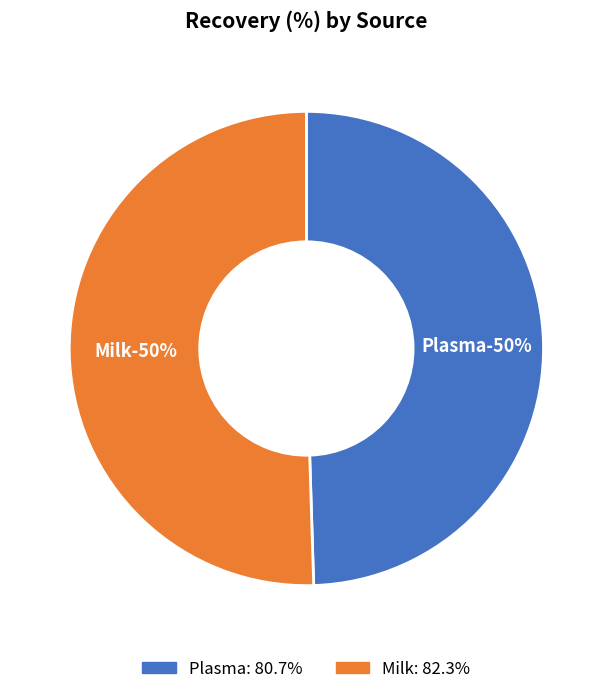

Which slice is the smallest?

Plasma